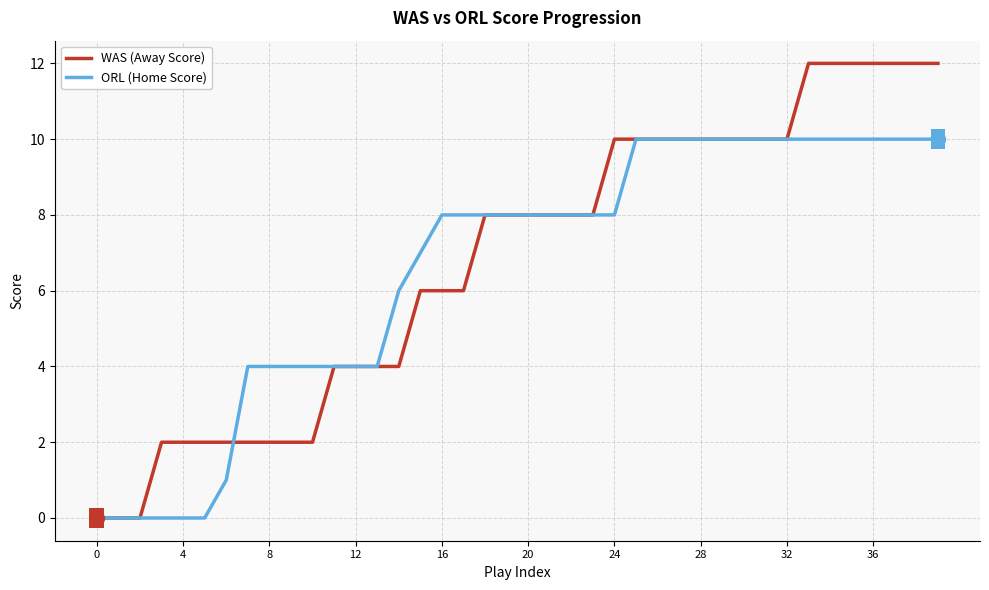

What is the greatest value displayed?

12